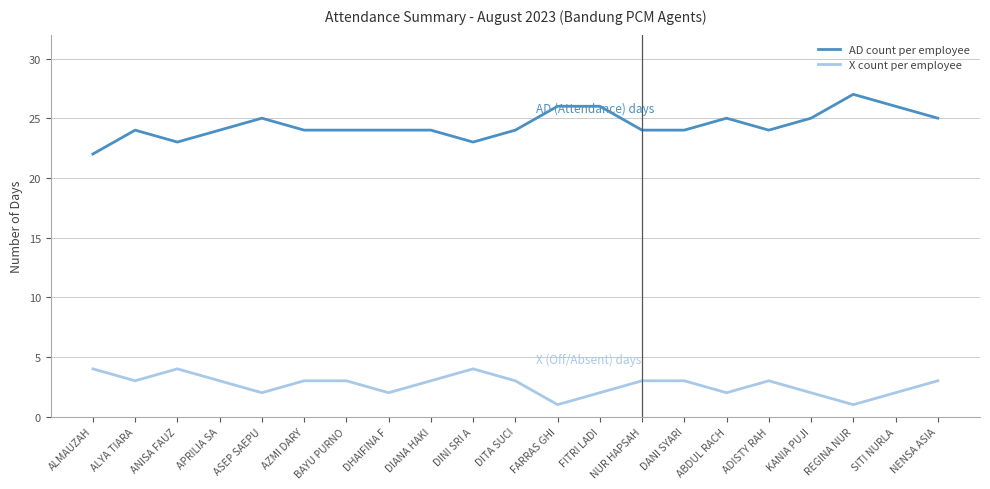

What position from the right is DIANA HAKI?

13